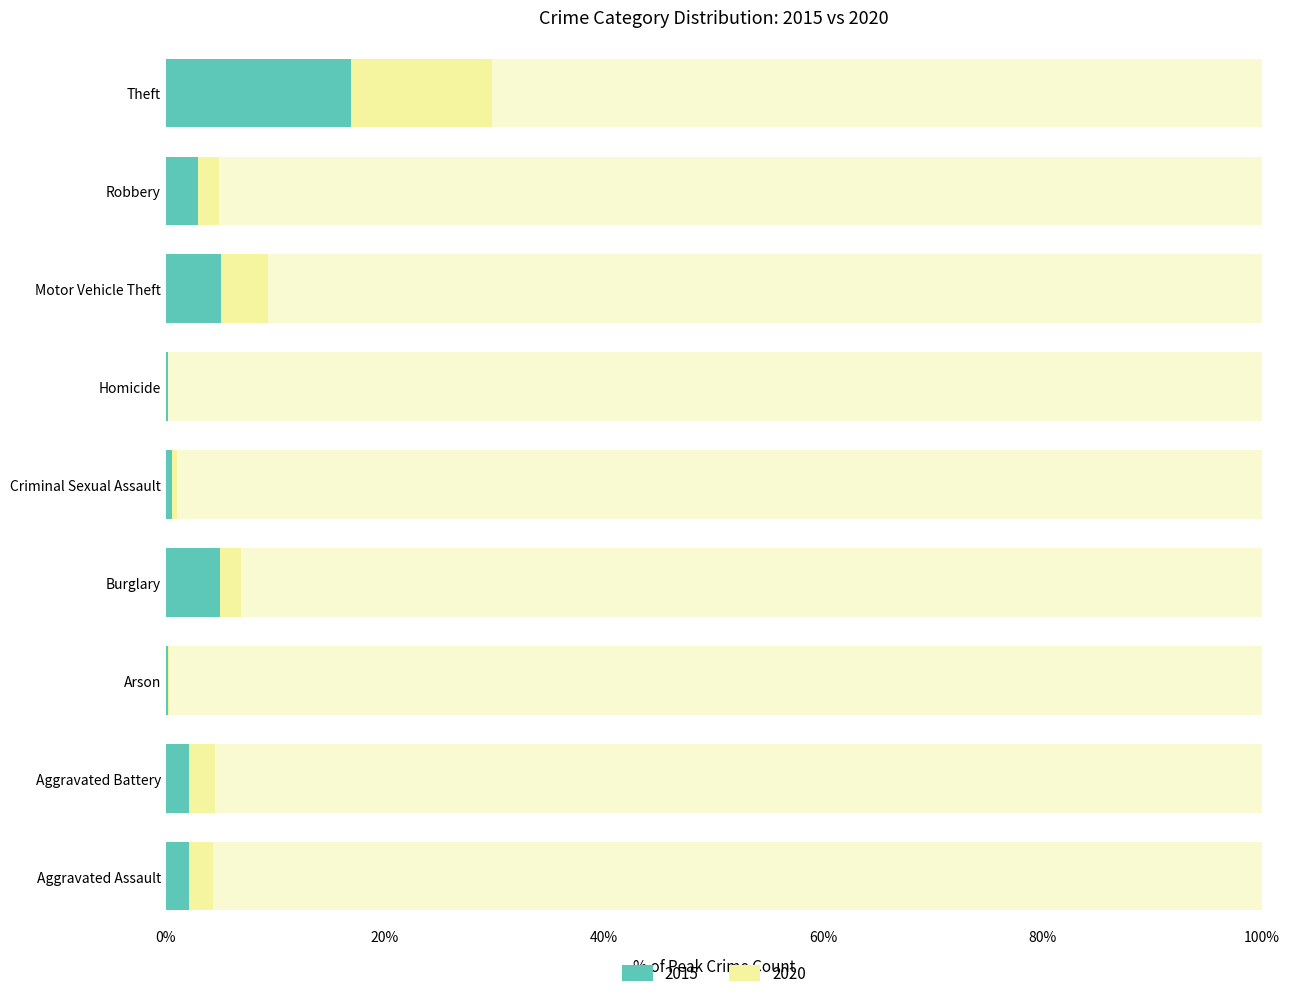

How many data points in 2015 are above 2?

6